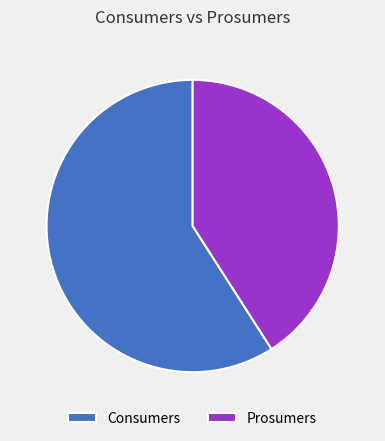

Does Consumers account for over 50% of the chart?

Yes